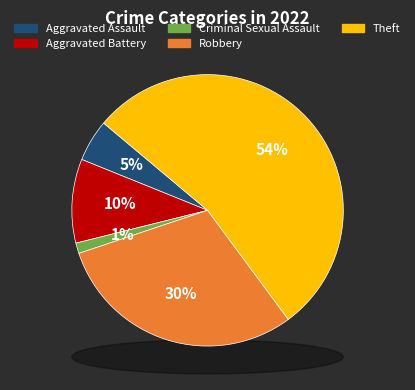

Is it true that Aggravated Assault is 5% of the pie?

True